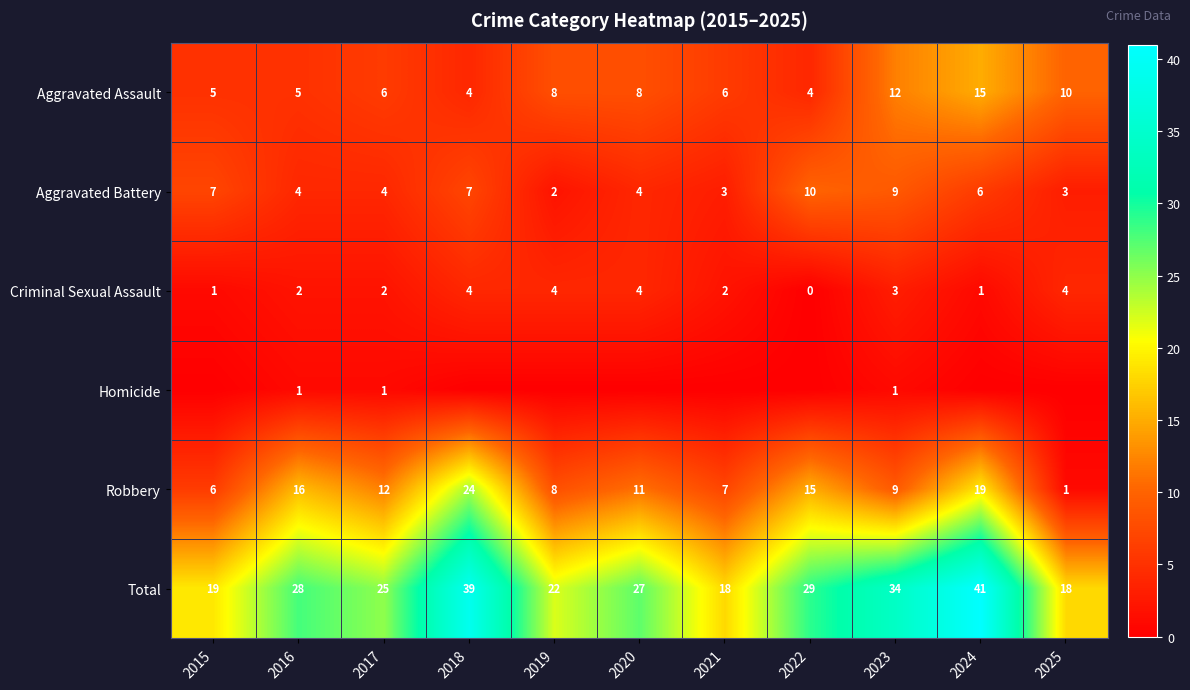

What is the difference between the highest and lowest values at 2025?

18